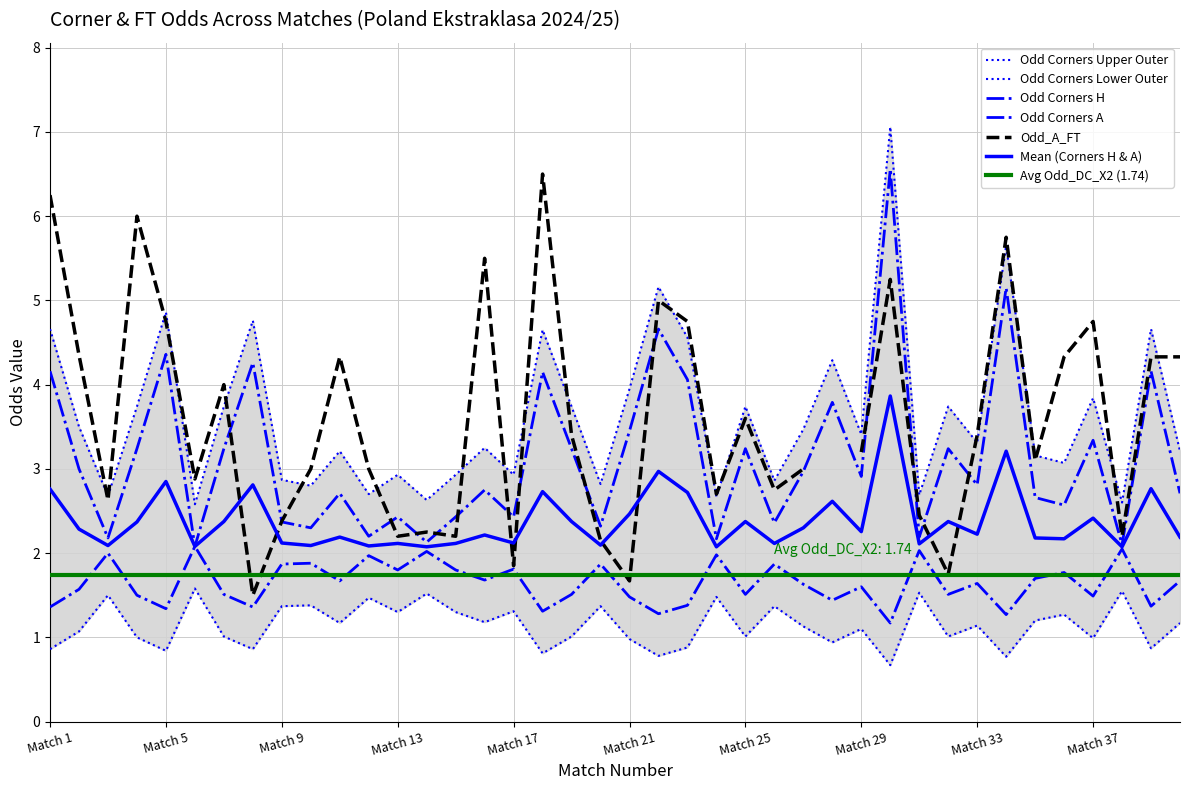

At which label is Odd_Corners_A closest to 3?

2